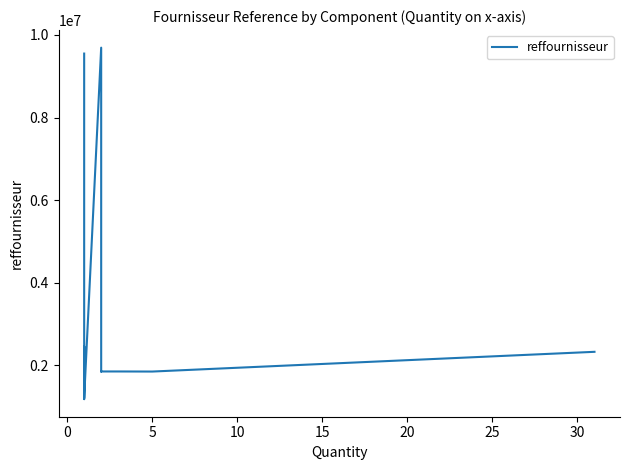

What is the smallest value displayed?

1175088